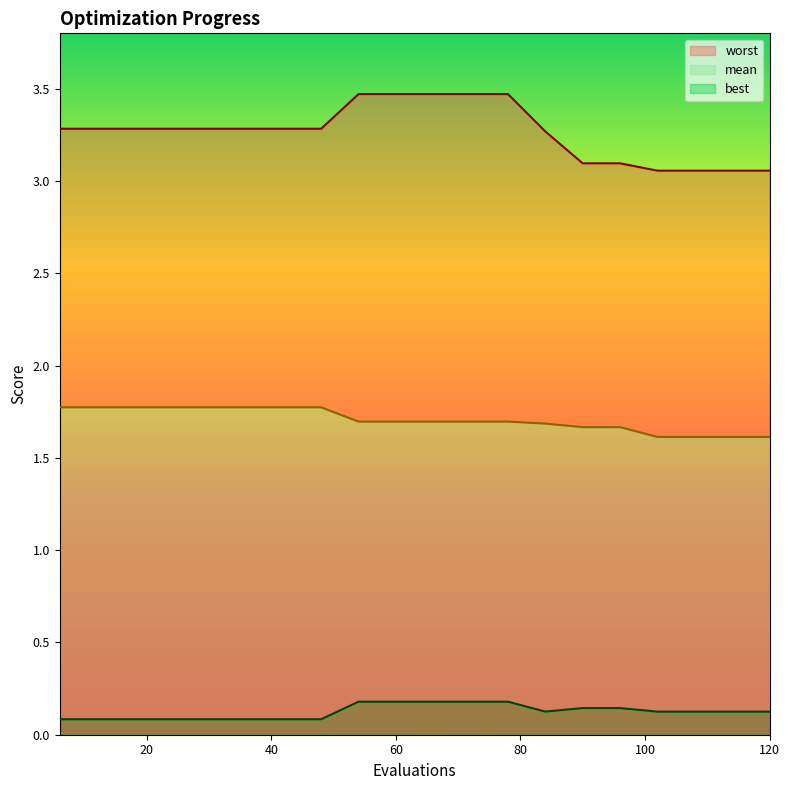

Which has a higher value, 54 or 60?

54